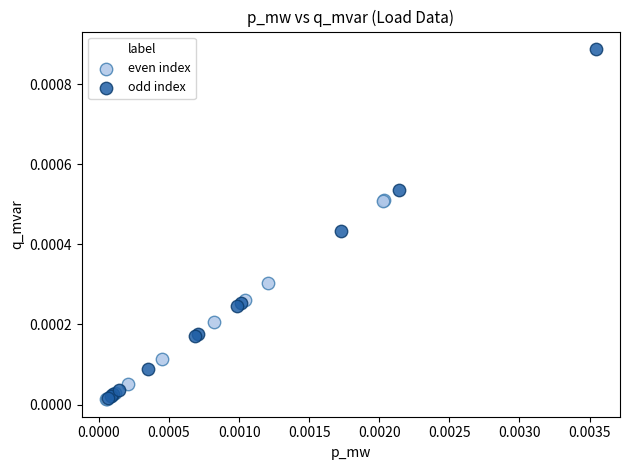

Which series contains the highest Y value?

odd index